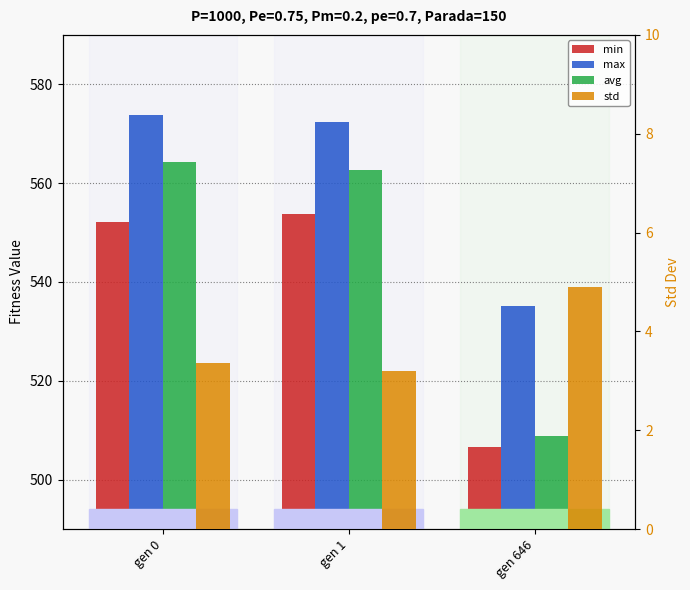

What is the difference between the highest and lowest values at gen 1?

569.2